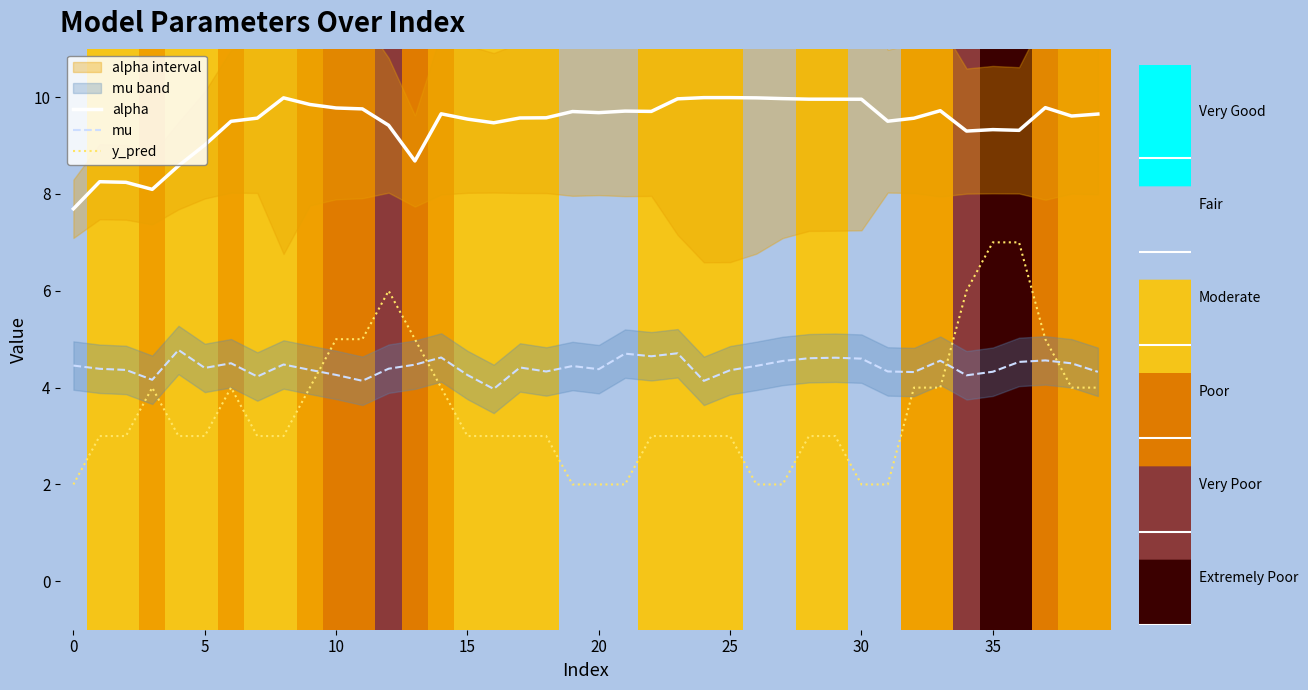

In mu, how many points are higher than both neighbors (excluding endpoints)?

11